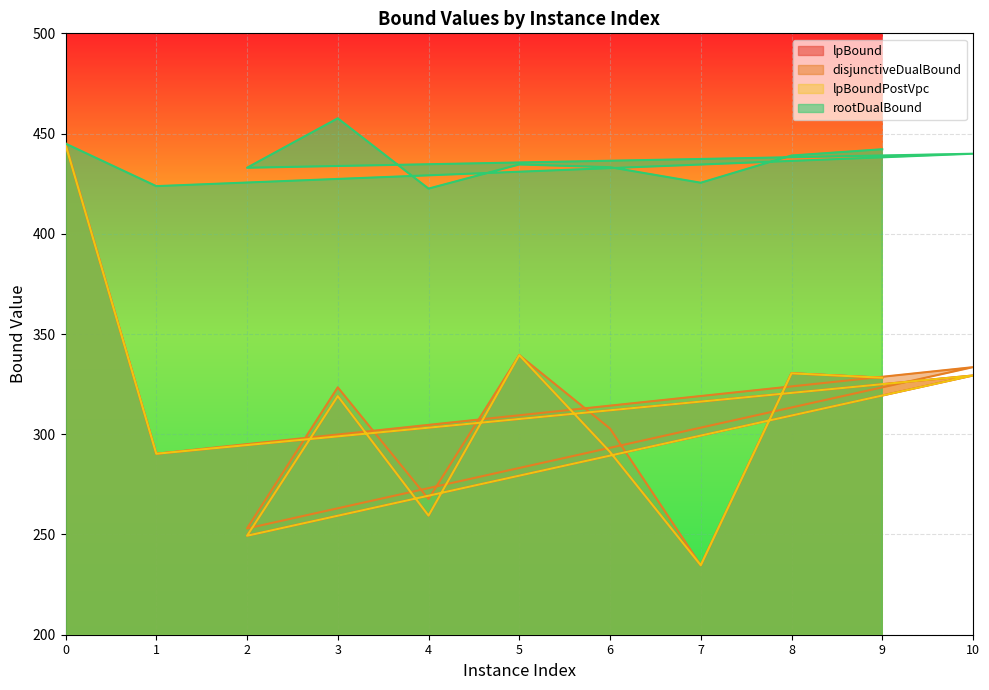

What is the average value of the lpBoundPostVpc series?

310.5